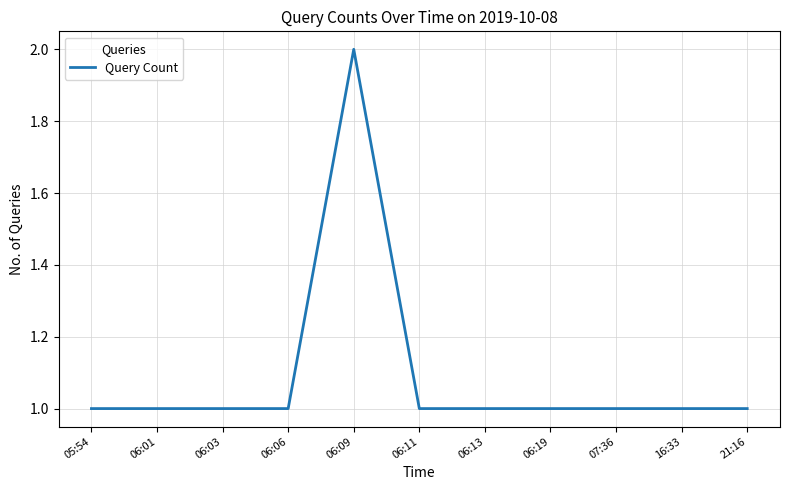

What is the sum of the values at 16:33 and 06:06?

2